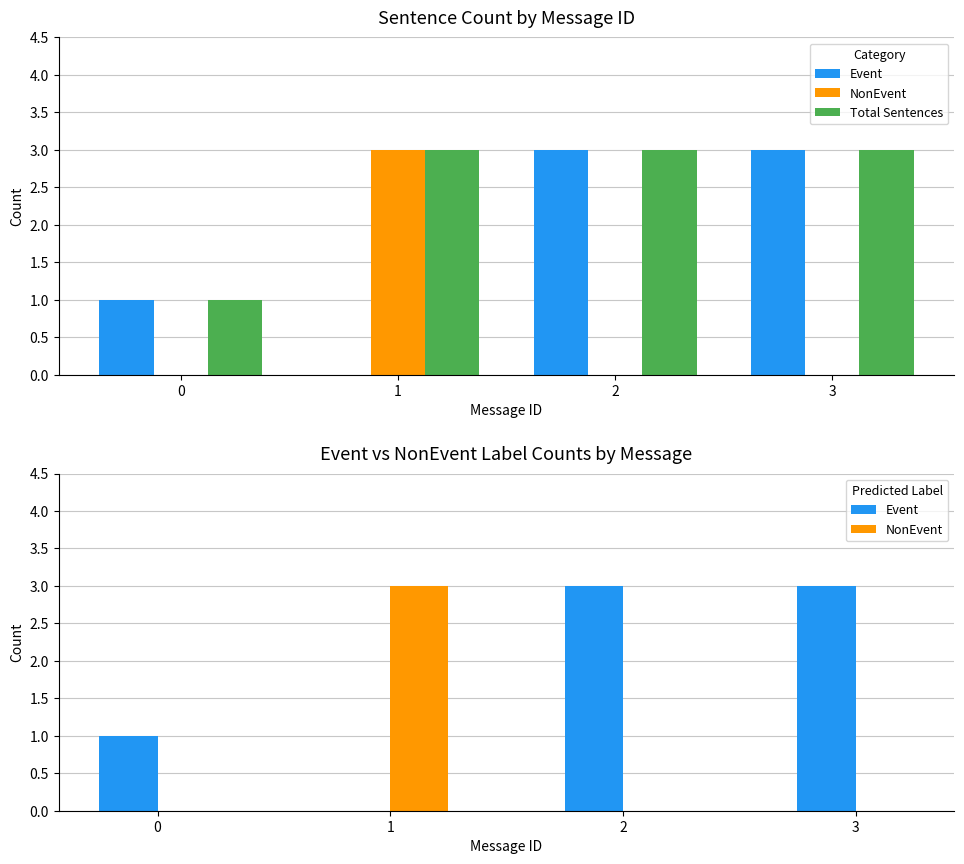

Read the NonEvent value at 1.

3